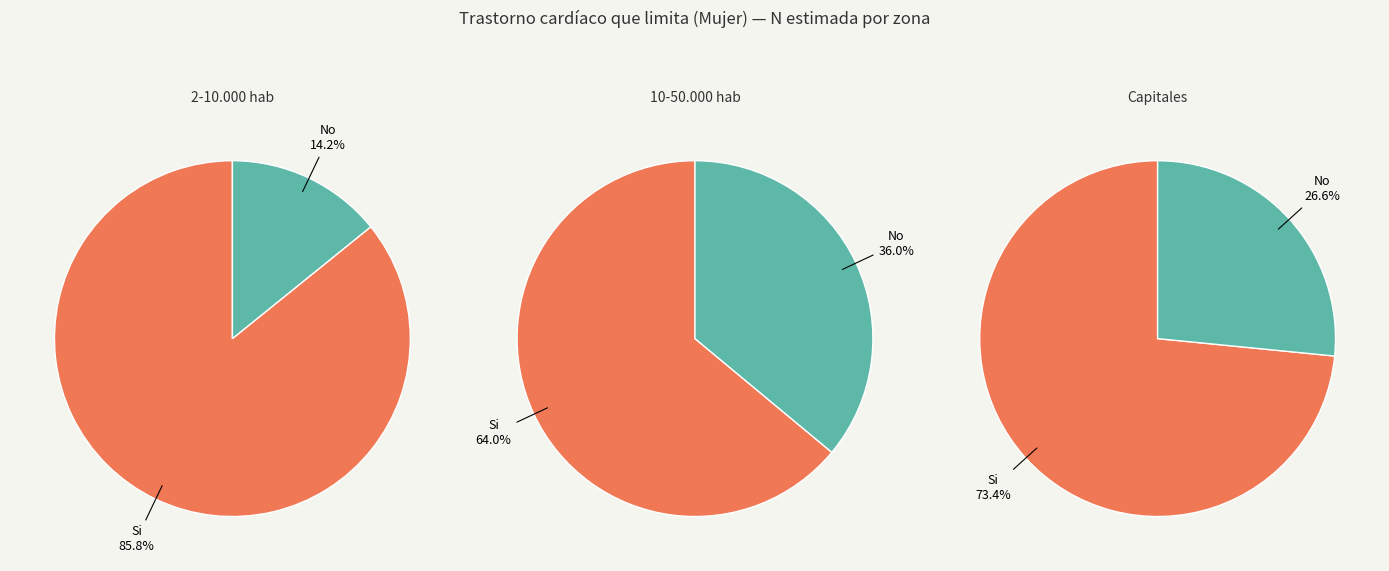

Which series has the largest range (max minus min)?

Si